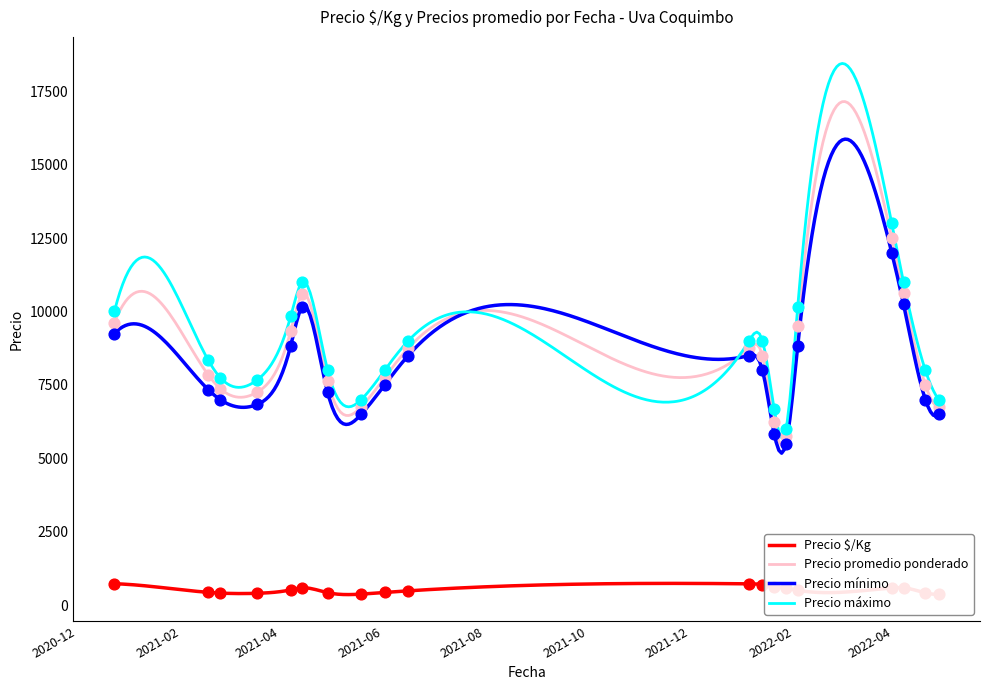

What are all the series names shown in the legend?

Precio $/Kg, Precio promedio ponderado, Precio mínimo, Precio máximo